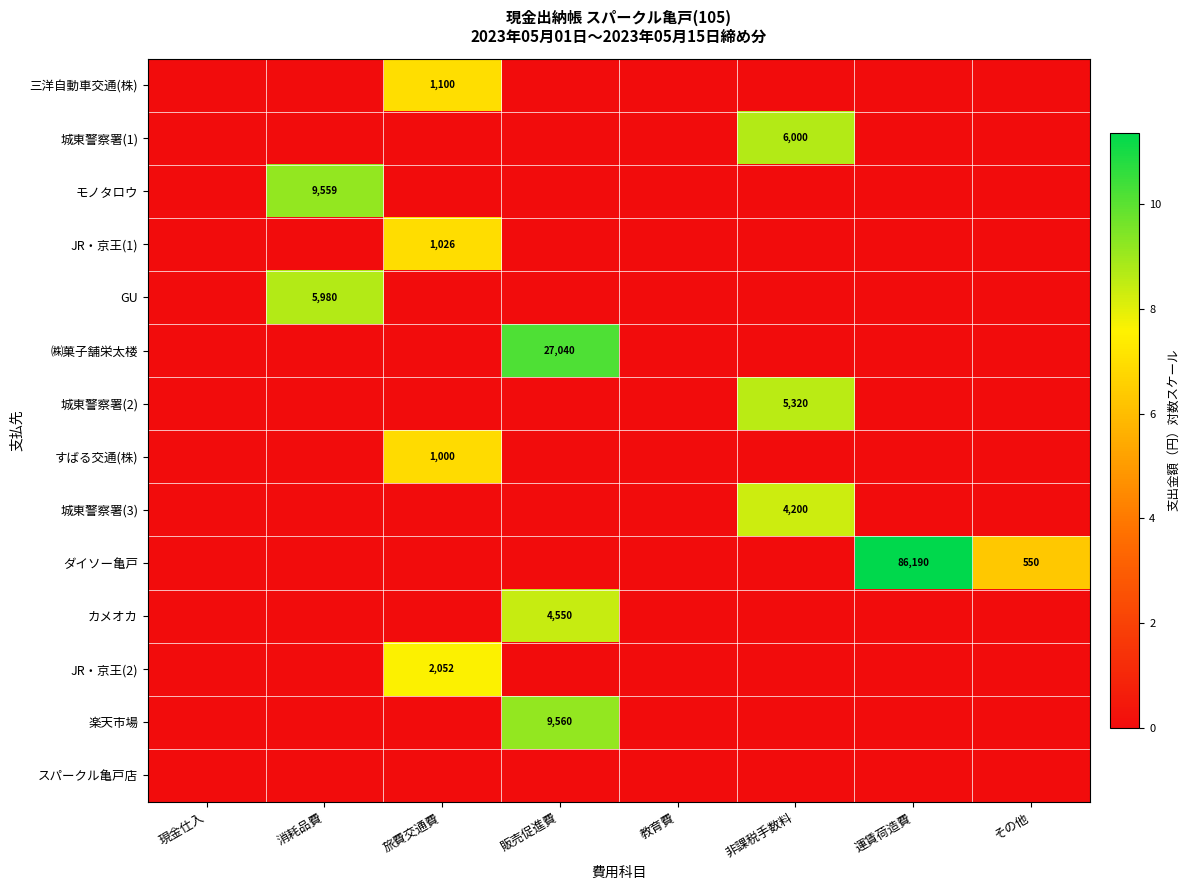

At which category is the sum across all series the highest?

旅費交通費